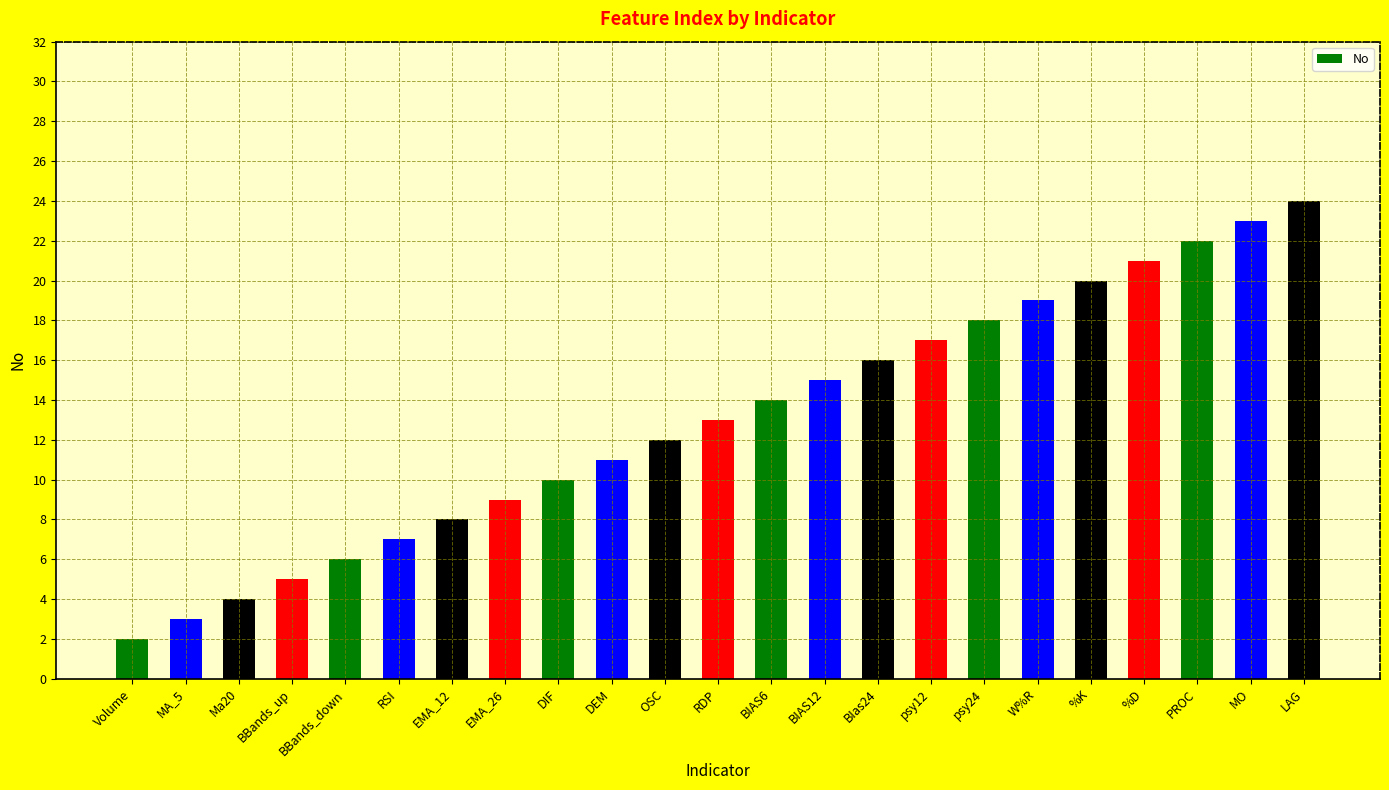

Reading left to right, extract all data points from this chart.

Volume=2	MA_5=3	Ma20=4	BBands_up=5	BBands_down=6	RSI=7	EMA_12=8	EMA_26=9	DIF=10	DEM=11	OSC=12	RDP=13	BIAS6=14	BIAS12=15	BIas24=16	psy12=17	psy24=18	W%R=19	%K=20	%D=21	PROC=22	MO=23	LAG=24